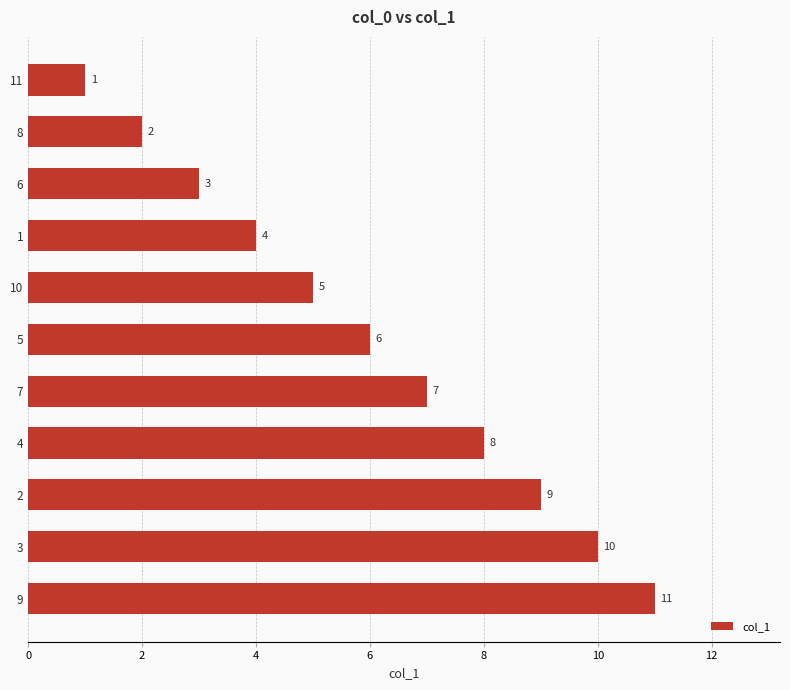

What is the change in value from 11 to 8?

+1